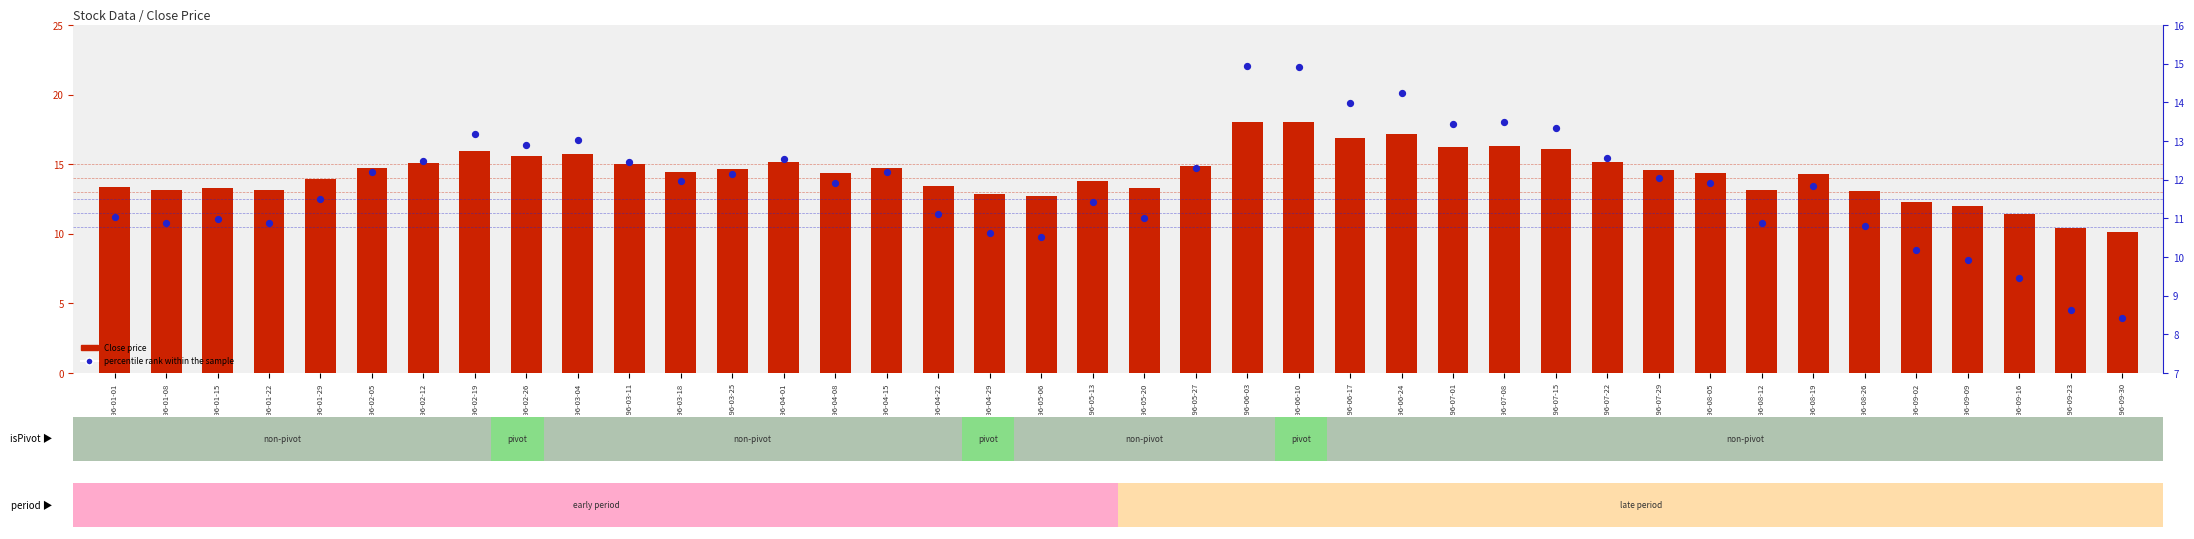

Which series has the largest total across all categories?

Close price